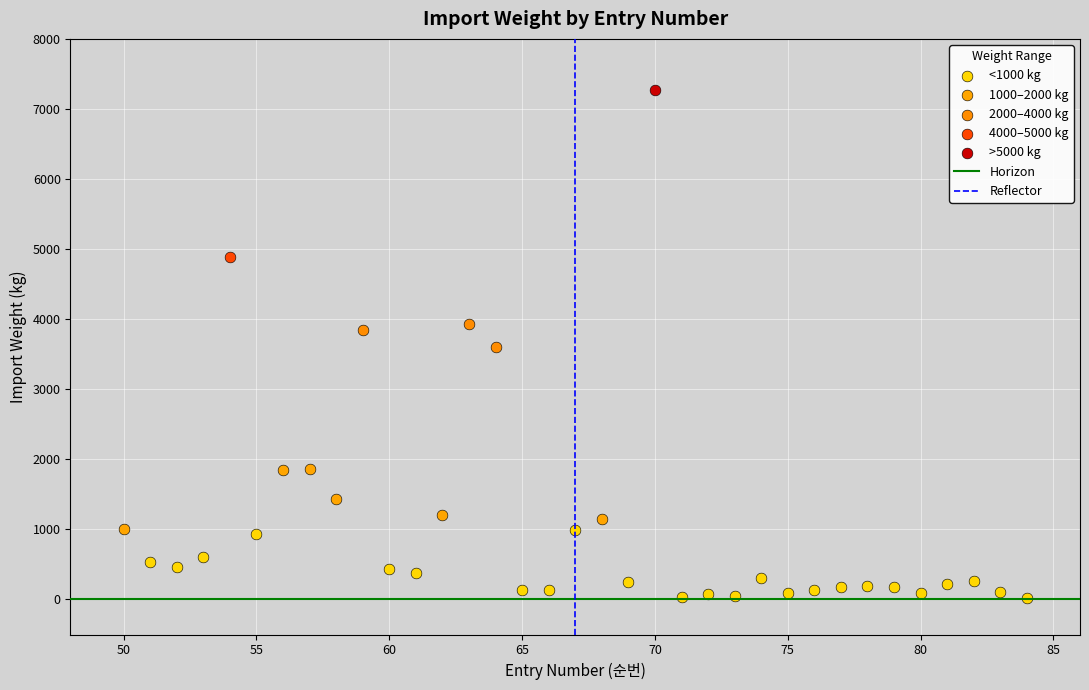

Which series reaches the minimum Y coordinate?

<1000 kg